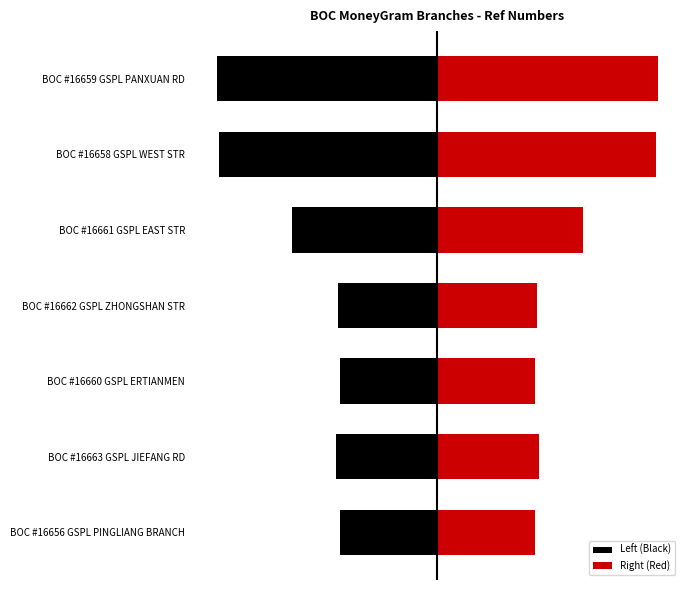

What is the difference between the second highest and minimum values in the Right (Red) series?

834